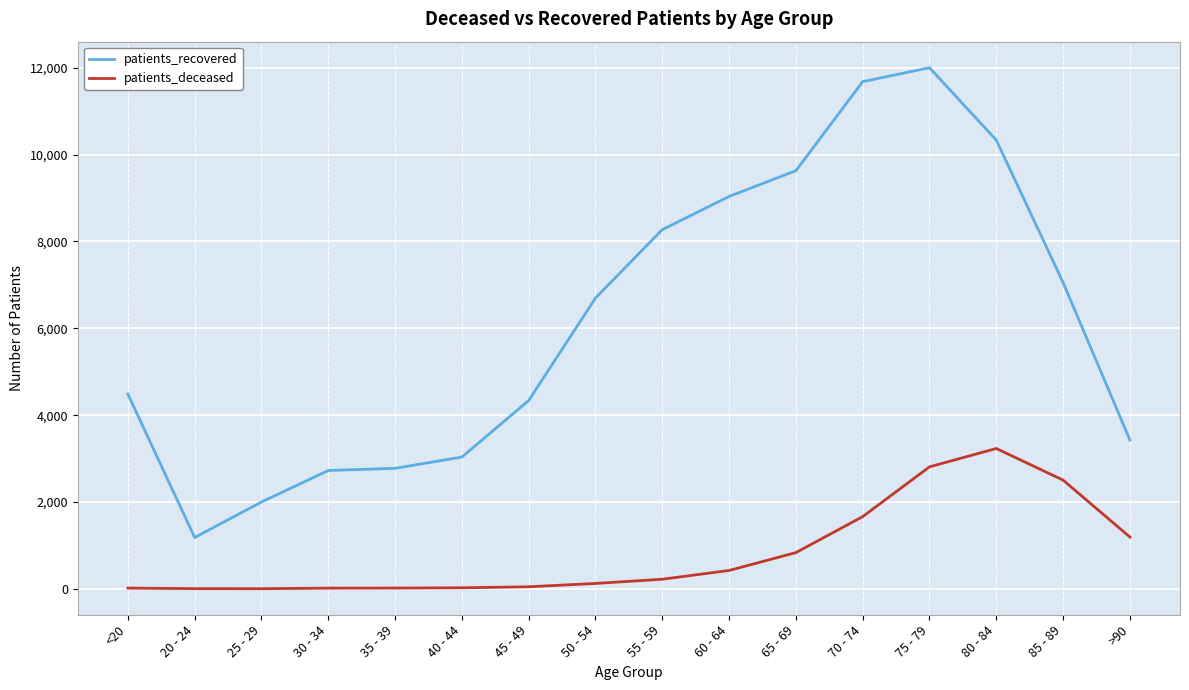

What is the total value across all series at 30 - 34?

2741